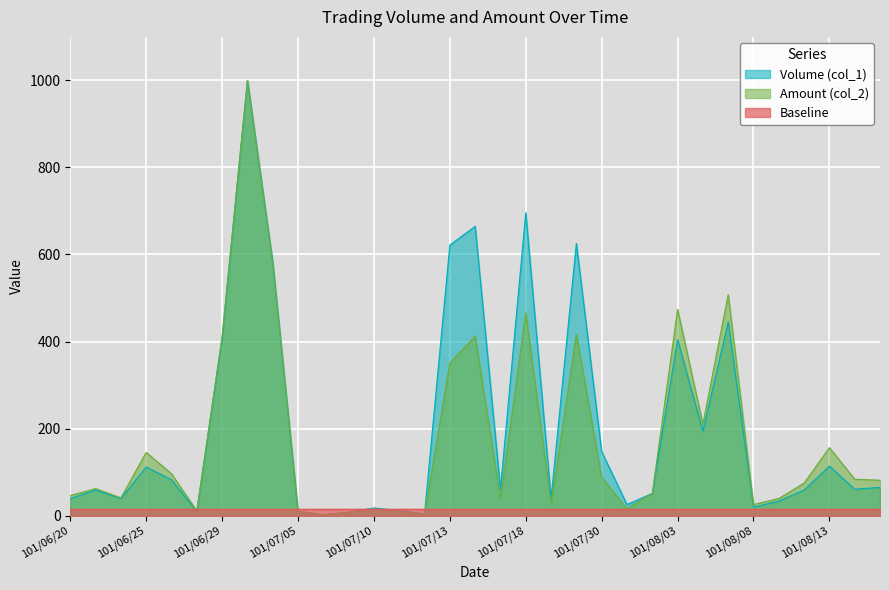

What is the sum of the Volume (col_1) values at 101/07/18 and 101/08/15?

760.8